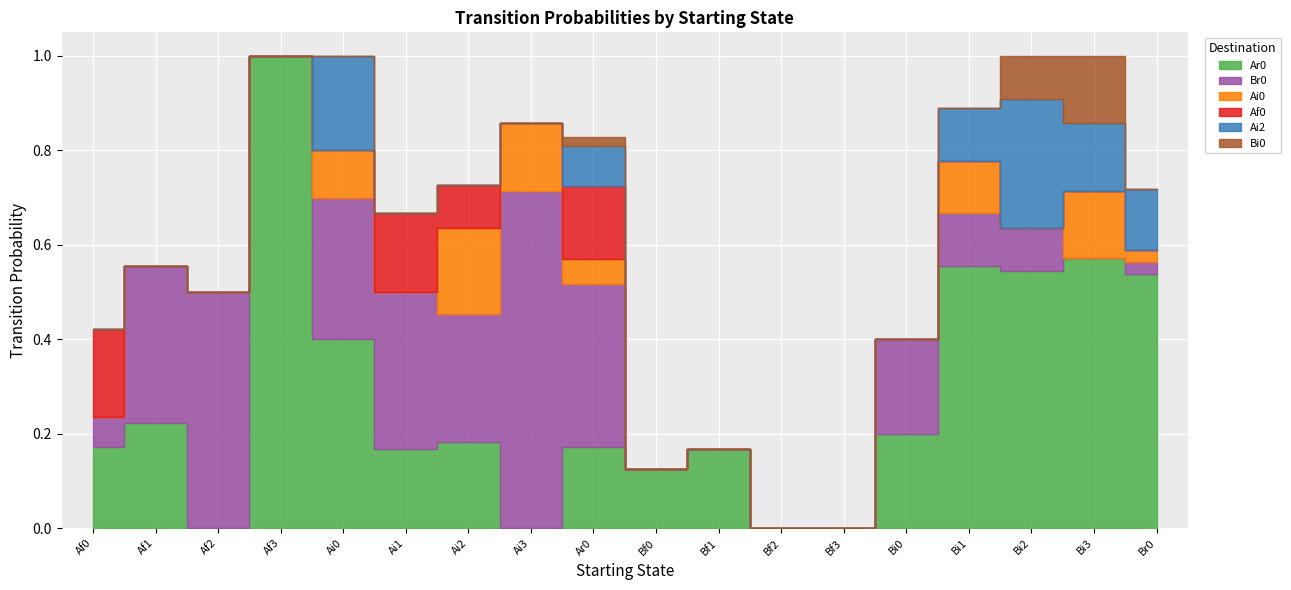

How many lines are shown in the chart?

6